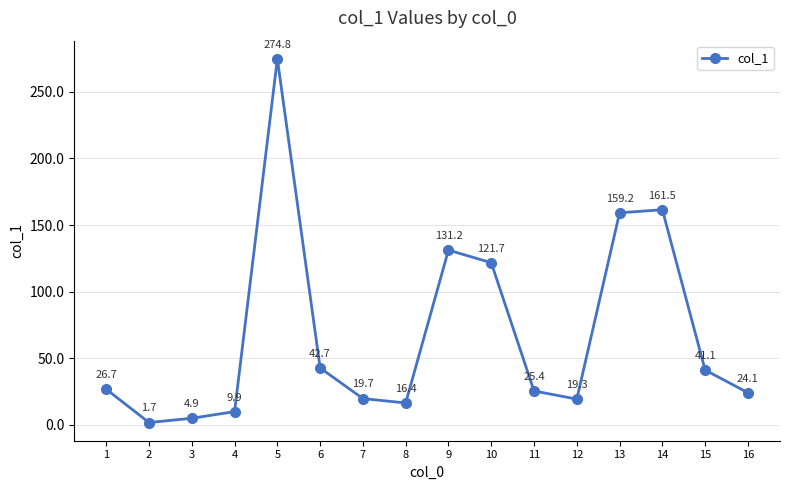

What is the value of the 4th point from the left?

9.9